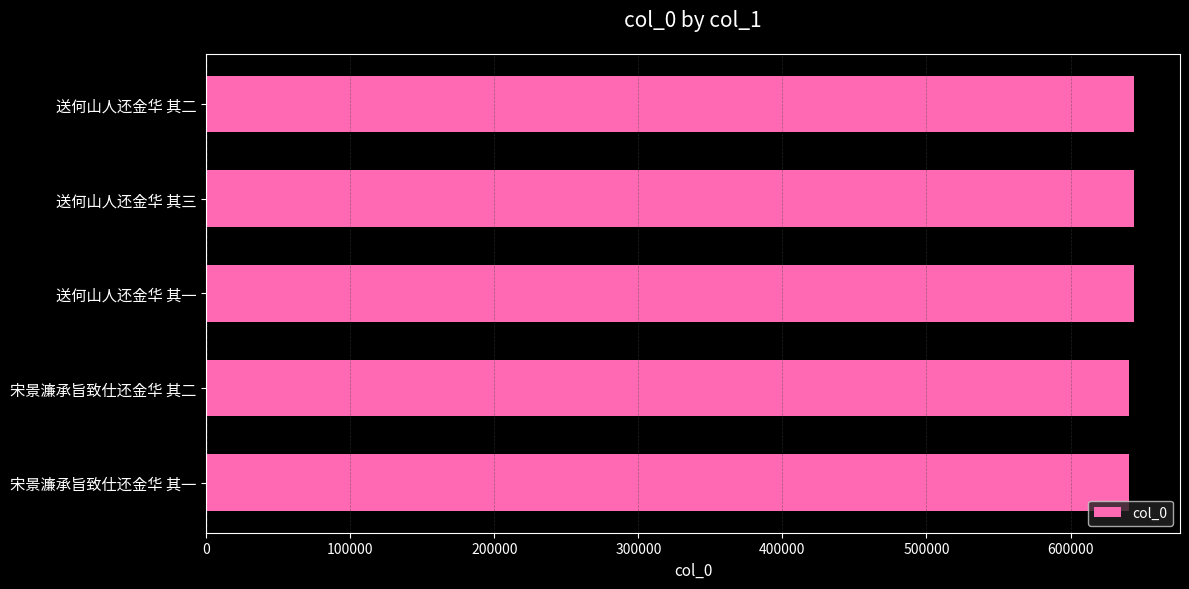

Approximately how many times larger is the value at 送何山人还金华 其一 compared to 送何山人还金华 其三?

1.0